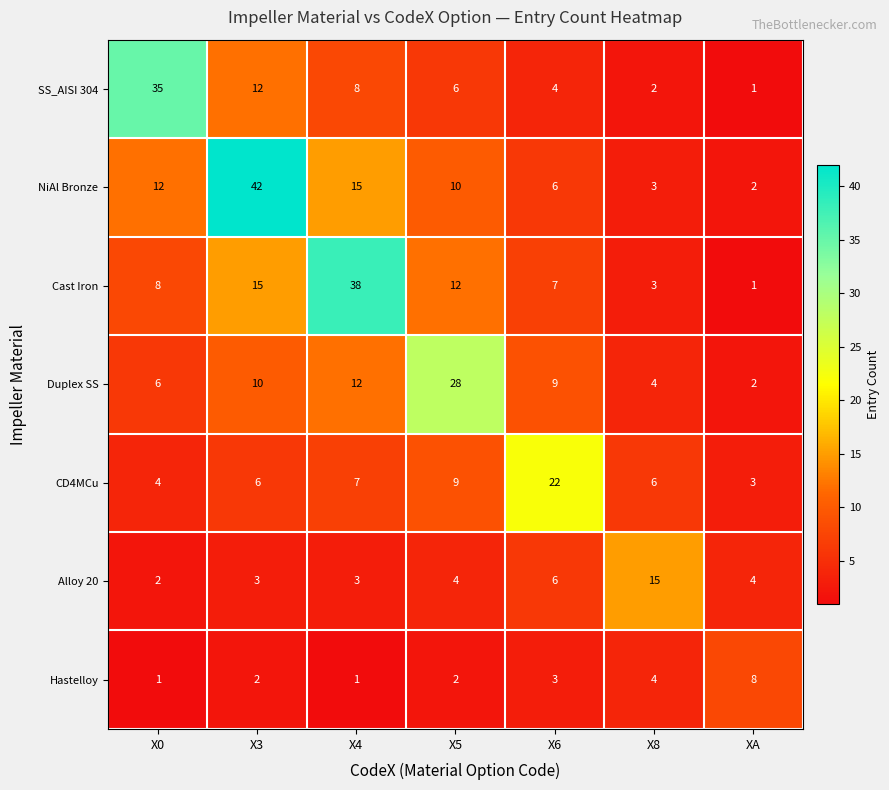

Where is Alloy 20 nearest to the value 8?

X6